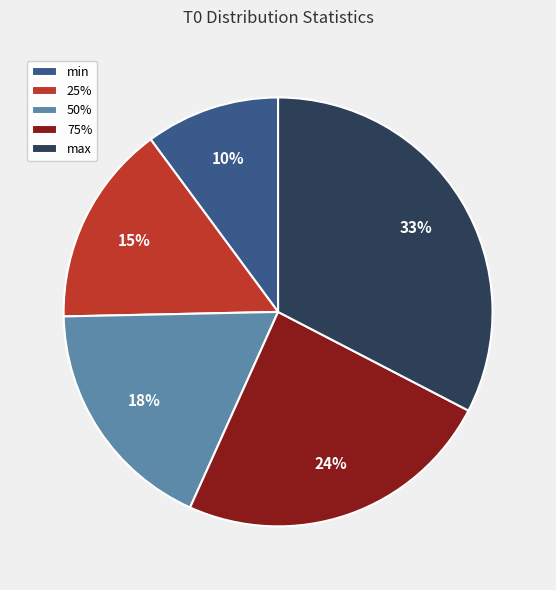

How many slices are in this pie chart?

5